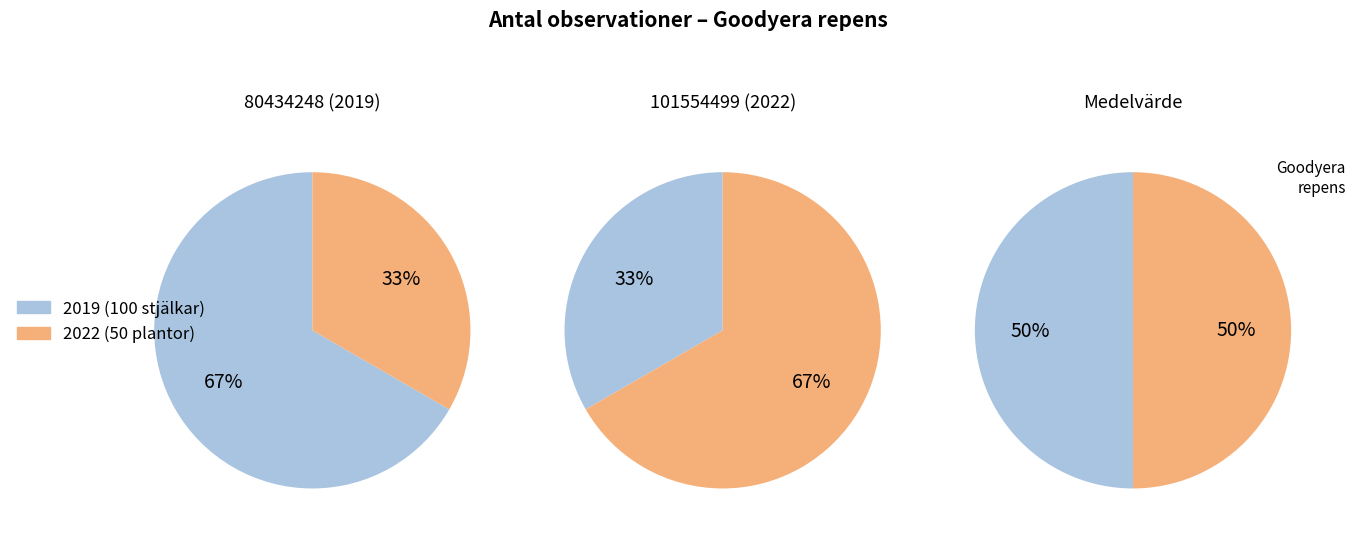

Which series has the largest range (max minus min)?

Observation 80434248